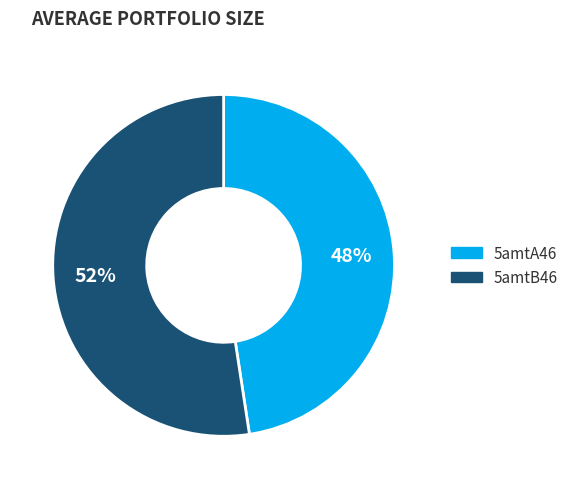

Rank the categories by value from lowest to highest.

5amtA46, 5amtB46